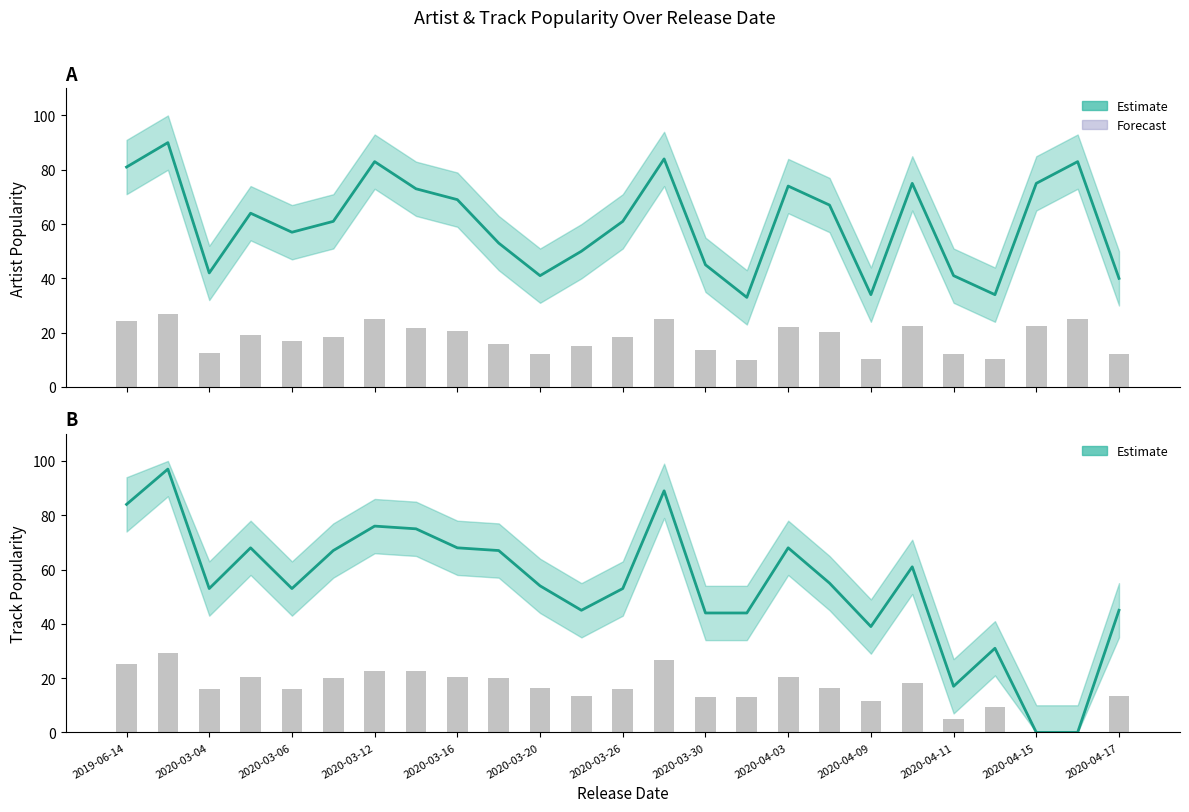

Which has a higher value, 2020-03-30 or 20?

2020-03-30